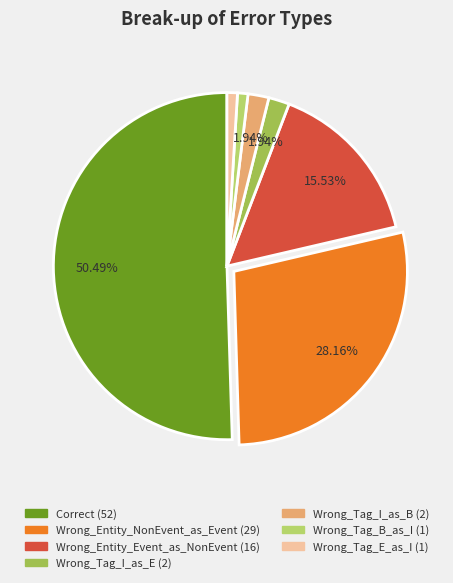

What is the largest slice in the pie chart?

Correct